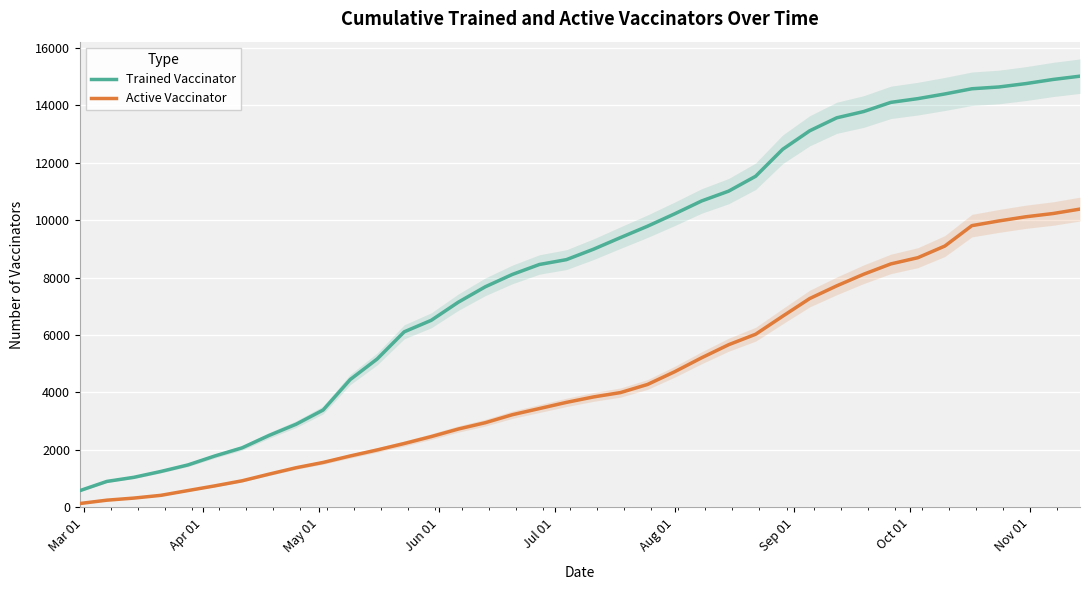

Is this an area chart (filled region under the line)?

No